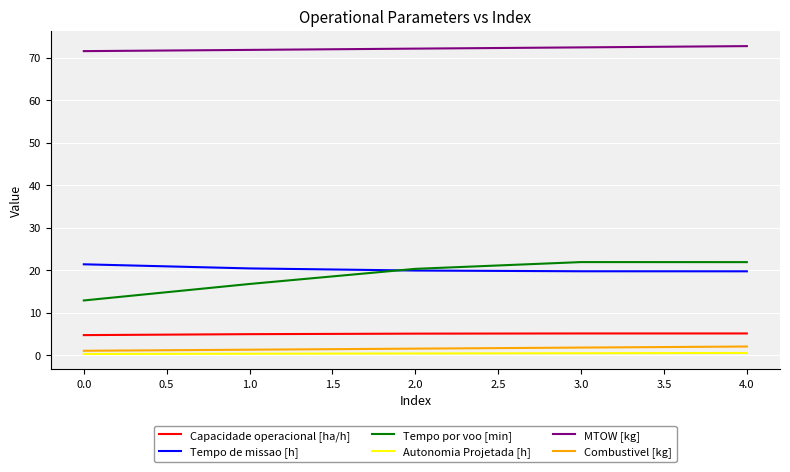

True or false: Capacidade operacional [ha/h] and Autonomia Projetada [h] cross at least once.

False